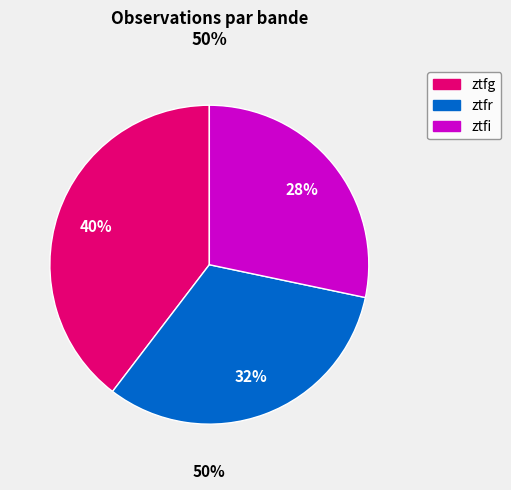

What percentage do ztfr and ztfi together represent?

60.4%